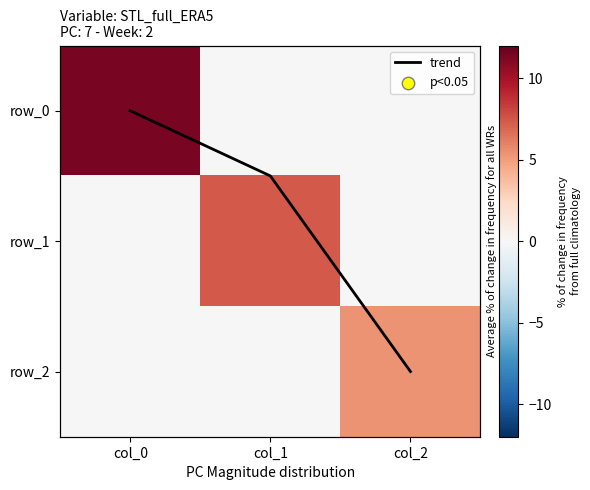

Rank the categories by row_0 value from highest to lowest.

col_0, col_1, col_2